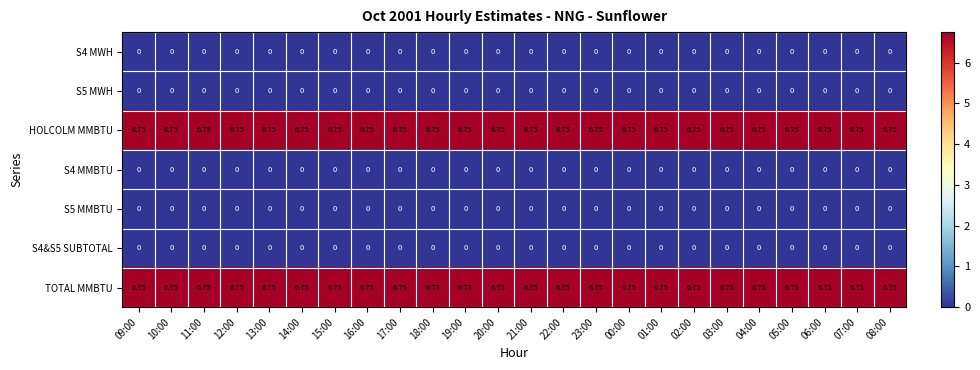

At how many categories does at least one series exceed 5?

24